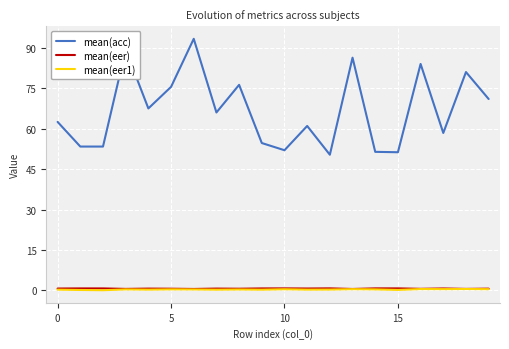

Which series has the largest total across all categories?

mean(acc)